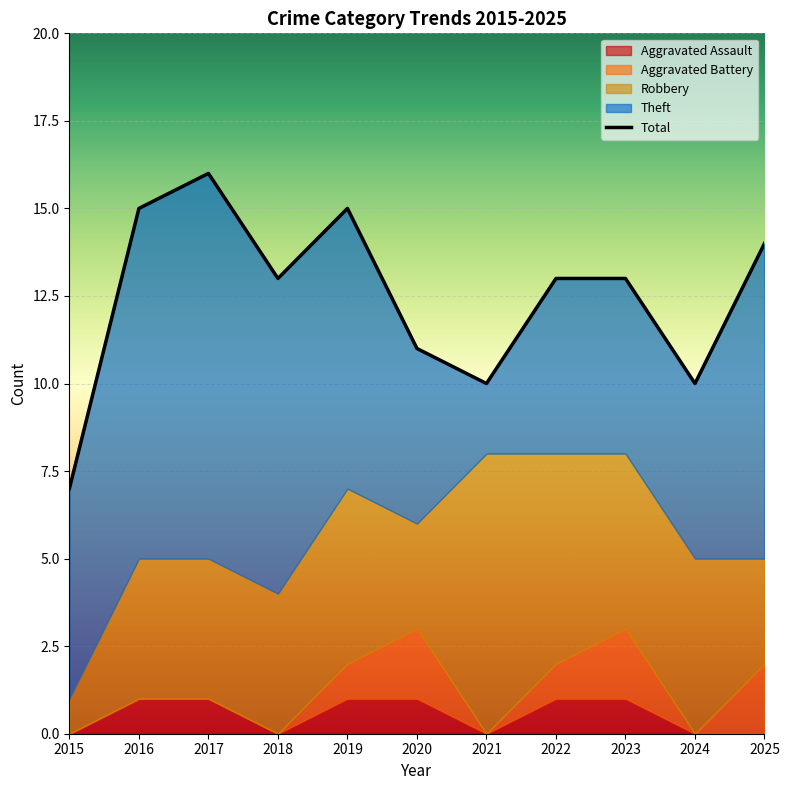

What is the value of the 6th point from the left?

11